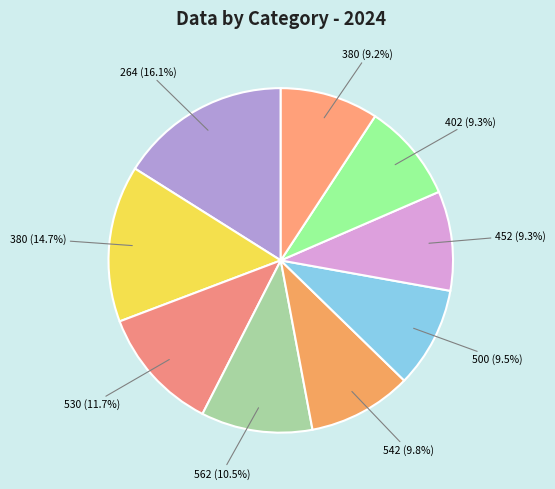

How many segments does this pie chart have?

9